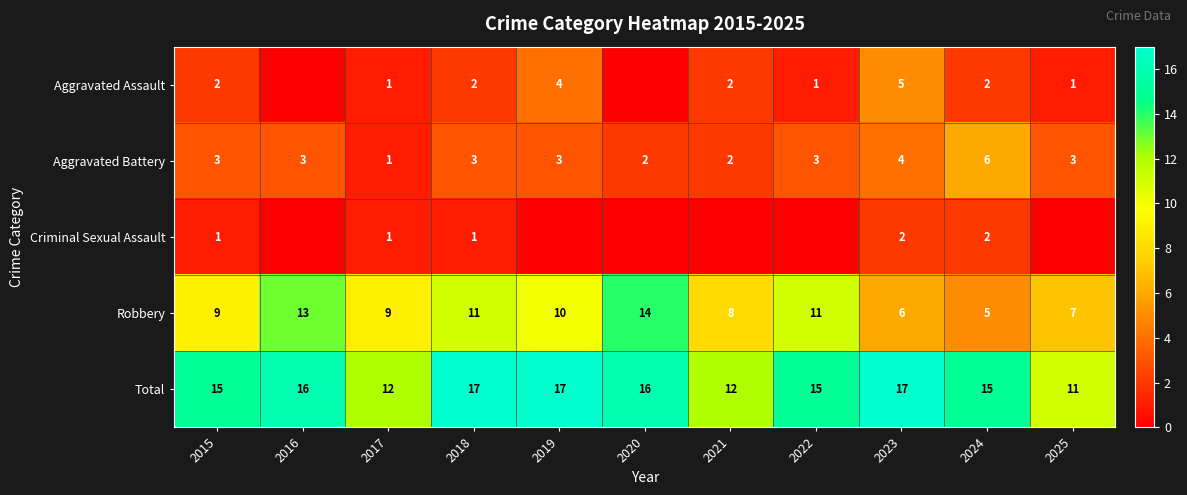

What is the spread (max minus min) of values at 2018?

16